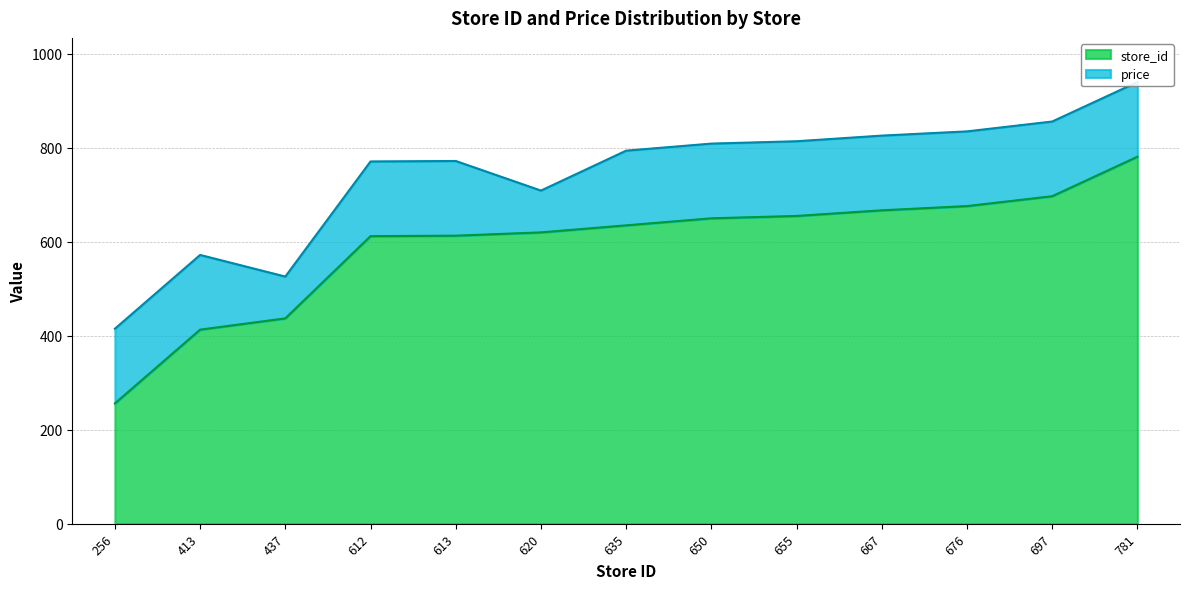

The value at 413 is 190. True or false?

False